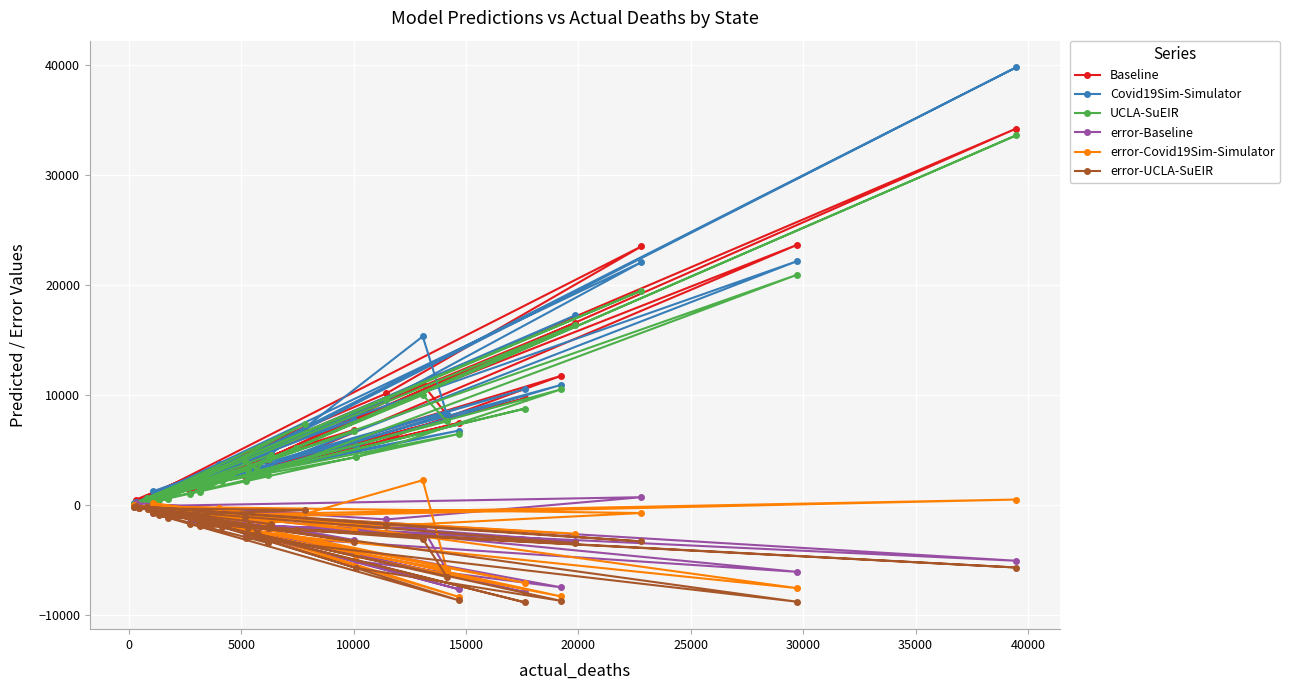

What is the maximum value shown in the chart?

39795.4